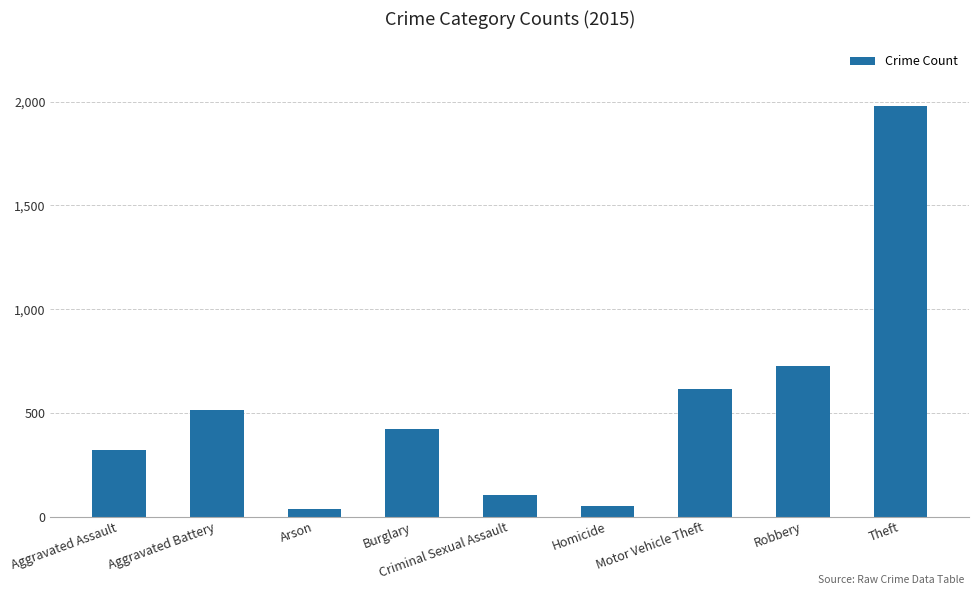

The value at Aggravated Assault is 154. True or false?

False